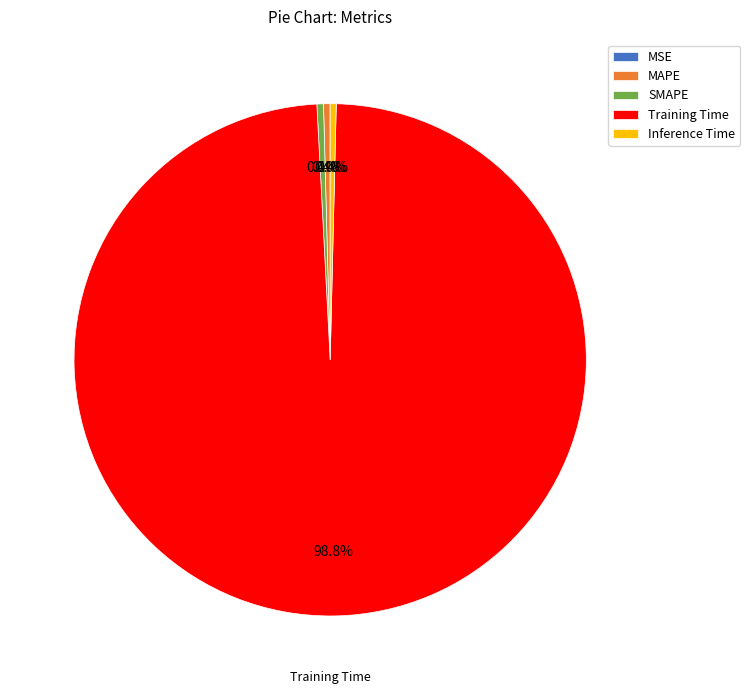

Which has a higher value, MAPE or Training Time?

Training Time